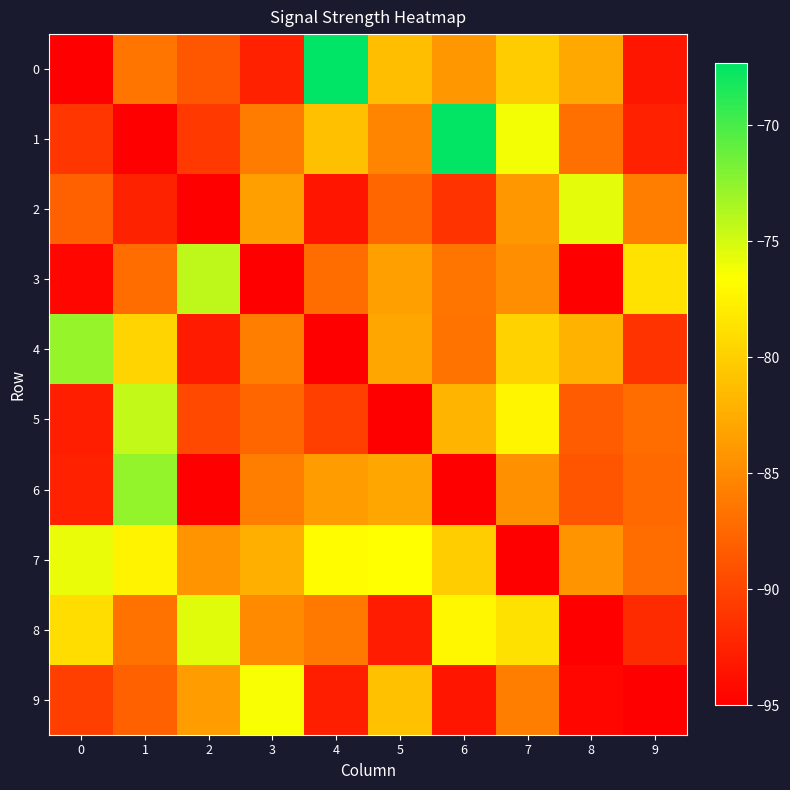

Reading right to left, transcribe all the data shown in this chart.

0: 9=-93.3	8=-82.7	7=-80.3	6=-84.0	5=-81.2	4=-67.3	3=-92.5	2=-88.7	1=-86.5	0=-95.0
1: 9=-92.5	8=-86.8	7=-76.1	6=-67.5	5=-85.3	4=-81.1	3=-86.0	2=-90.8	1=-95.0	0=-91.1
2: 9=-85.9	8=-75.6	7=-84.0	6=-91.3	5=-87.6	4=-93.5	3=-83.3	2=-95.0	1=-92.4	0=-87.9
3: 9=-78.6	8=-95.0	7=-84.7	6=-86.5	5=-83.4	4=-87.1	3=-95.0	2=-74.2	1=-87.0	0=-94.6
4: 9=-91.3	8=-82.1	7=-79.8	6=-86.6	5=-82.9	4=-95.0	3=-85.9	2=-93.0	1=-79.6	0=-72.8
5: 9=-87.0	8=-88.4	7=-77.2	6=-81.9	5=-95.0	4=-90.5	3=-87.5	2=-89.7	1=-74.5	0=-92.7
6: 9=-87.4	8=-88.8	7=-84.5	6=-95.0	5=-82.9	4=-83.6	3=-85.9	2=-95.0	1=-72.7	0=-92.5
7: 9=-87.1	8=-84.3	7=-95.0	6=-80.2	5=-76.6	4=-76.8	3=-82.3	2=-84.4	1=-77.4	0=-75.8
8: 9=-91.8	8=-95.0	7=-78.7	6=-77.1	5=-92.8	4=-86.3	3=-85.0	2=-75.5	1=-86.7	0=-78.9
9: 9=-95.0	8=-94.4	7=-85.9	6=-93.5	5=-81.0	4=-92.8	3=-76.3	2=-83.7	1=-88.0	0=-90.4